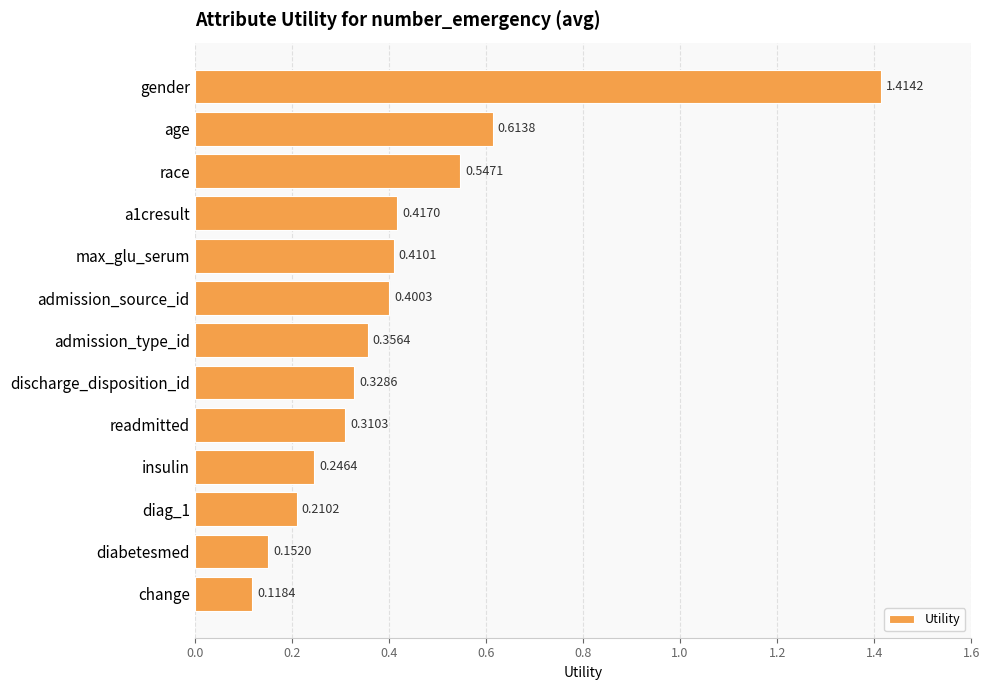

What is the sum of all values?

5.5